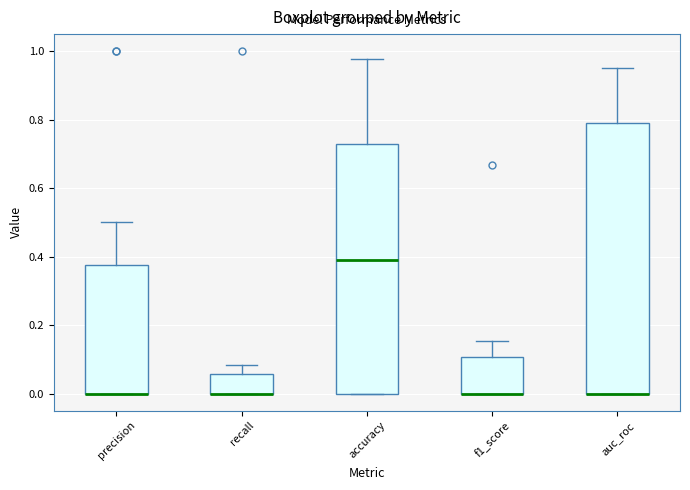

Reading left to right, transcribe this box plot: for each box, give where its median line is, the range the box spans, and where its two whiskers end, as read against the y-axis. The values are not printed on the chart, so give them approximately, as read against the axis.

precision: median 0.00 (drawn on the box's lower edge), box 0.00 to 0.38, whiskers 0.00 to 0.50
recall: median 0.00 (drawn on the box's lower edge), box 0.00 to 0.06, whiskers 0.00 to 0.08
accuracy: median 0.40, box 0.00 to 0.72, whiskers 0.00 to 0.98
f1_score: median 0.00 (drawn on the box's lower edge), box 0.00 to 0.10, whiskers 0.00 to 0.16
auc_roc: median 0.00 (drawn on the box's lower edge), box 0.00 to 0.80, whiskers 0.00 to 0.96